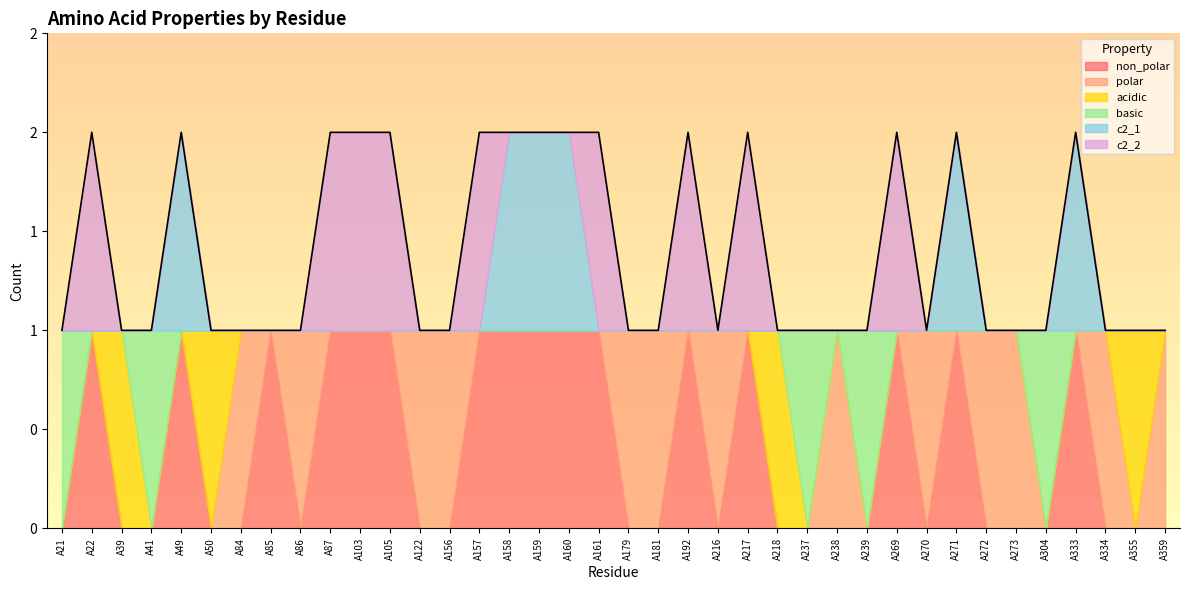

How many basic values are between 0 and 1?

38